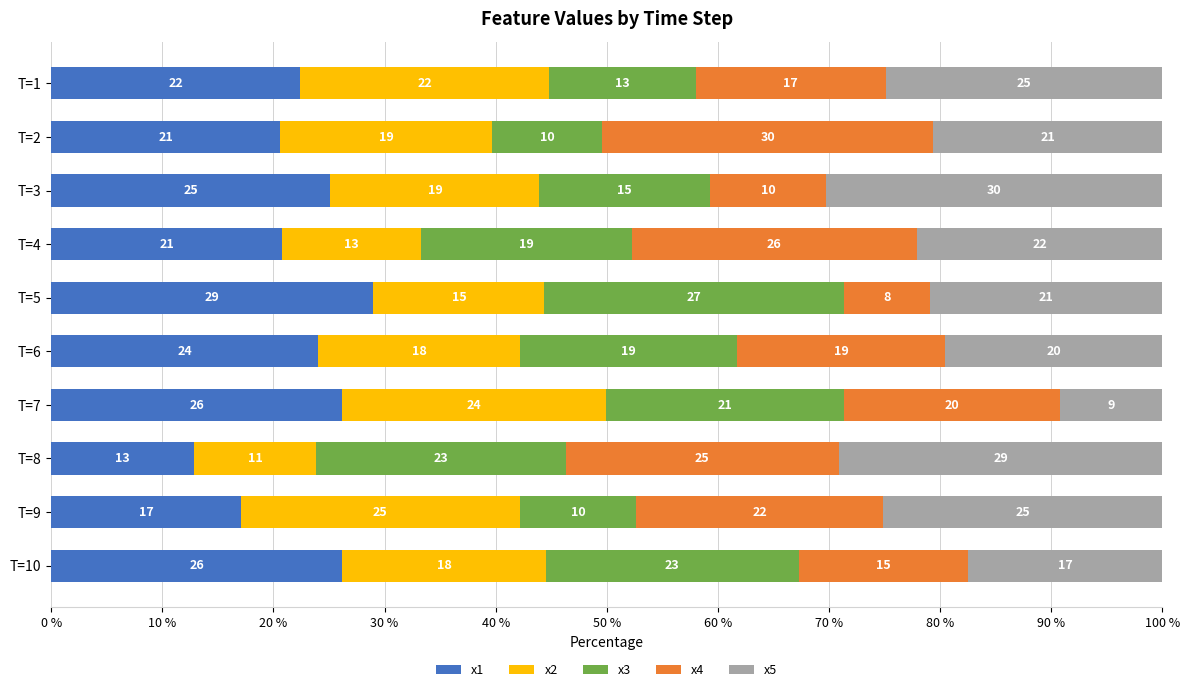

What are all the series names shown in the legend?

x1, x2, x3, x4, x5